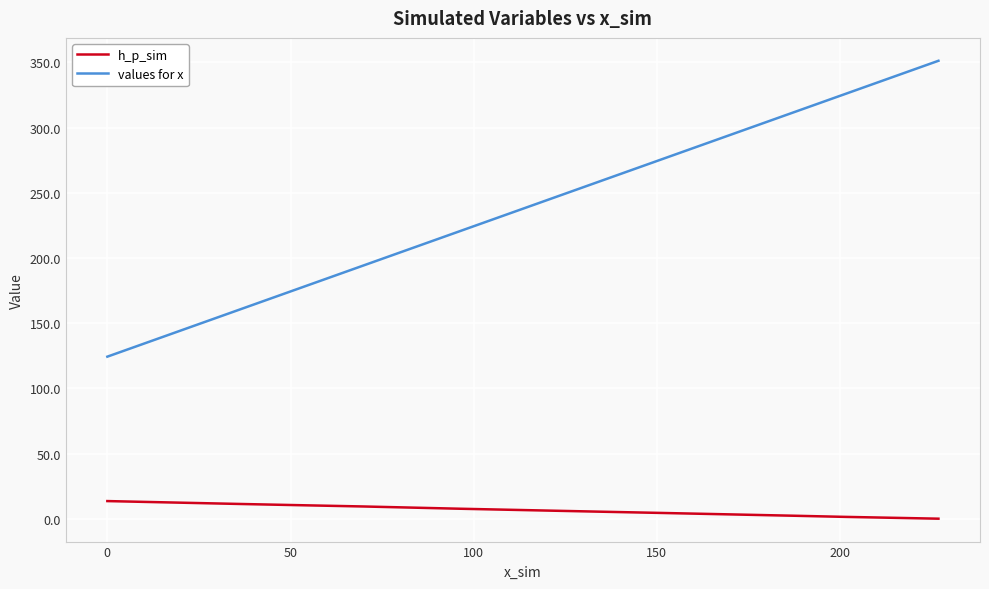

Which series has the widest spread of values?

values for x